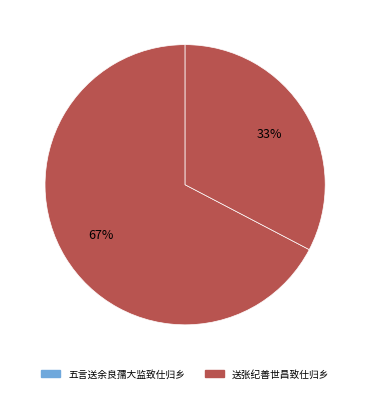

Is there any slice that represents more than half of the pie?

Yes